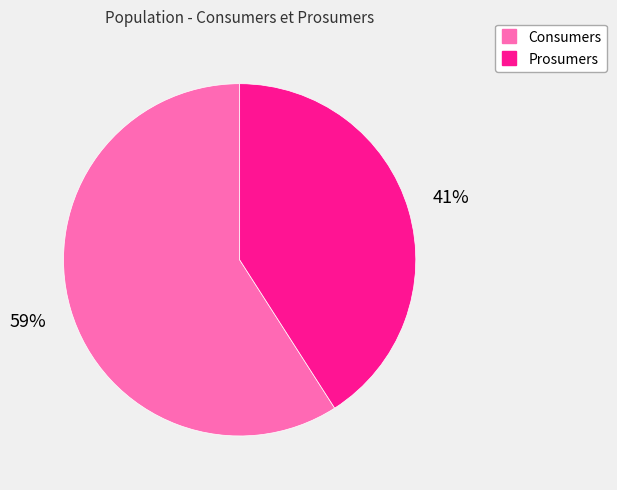

Combined, do Prosumers and Consumers account for over 50%?

Yes